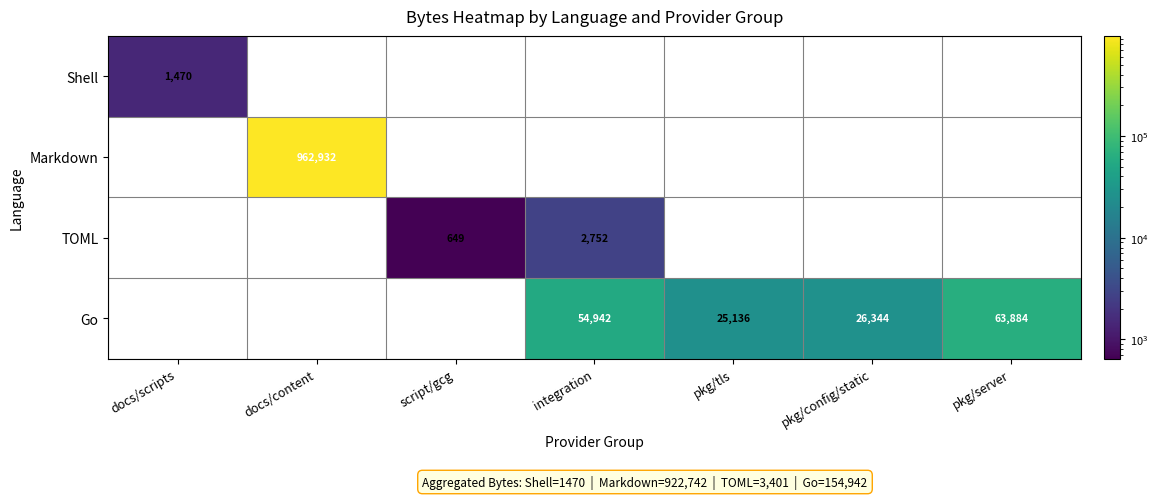

The Go series shows 26344 at pkg/config/static. True or false?

True